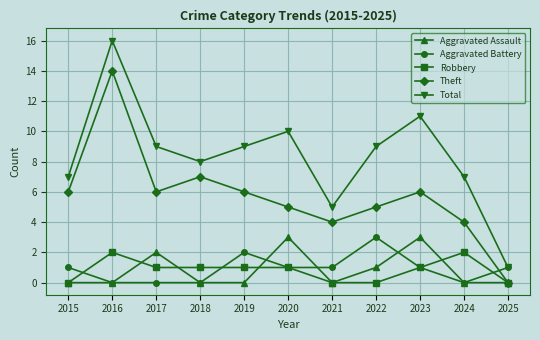

What are all the series names shown in the legend?

Aggravated Assault, Aggravated Battery, Robbery, Theft, Total